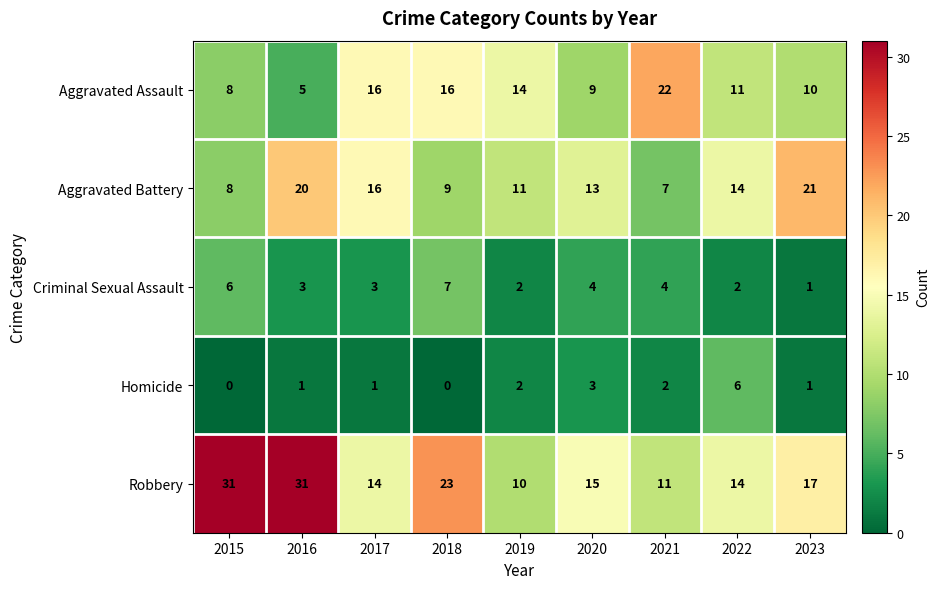

Between 2016 and 2022, which series saw the biggest shift?

Robbery